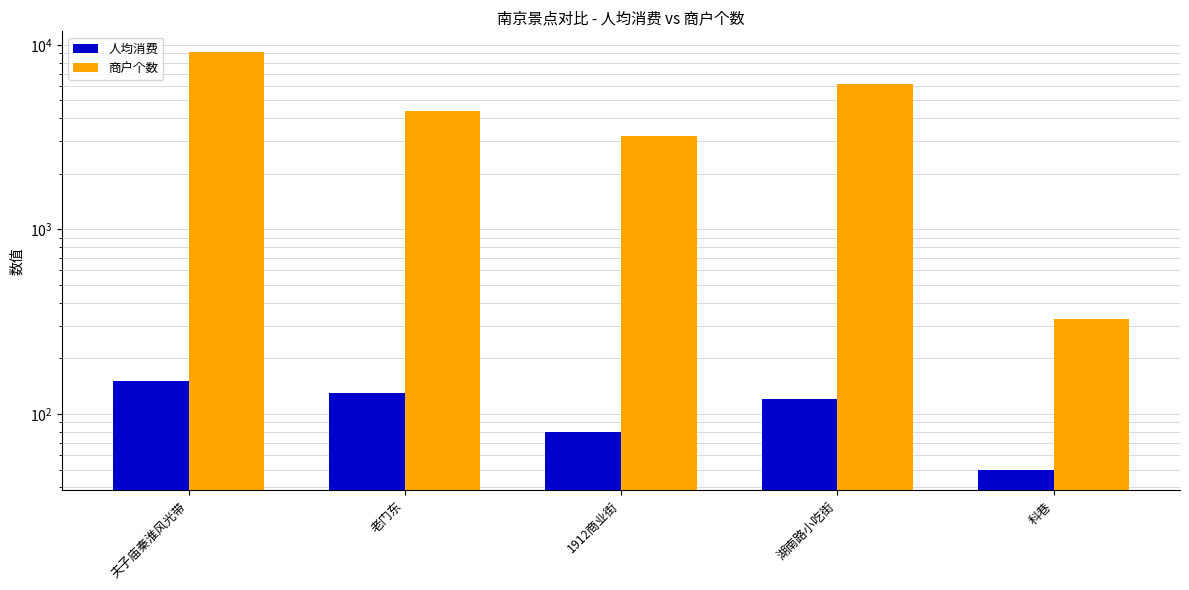

Which category has the lowest value across all series?

科巷